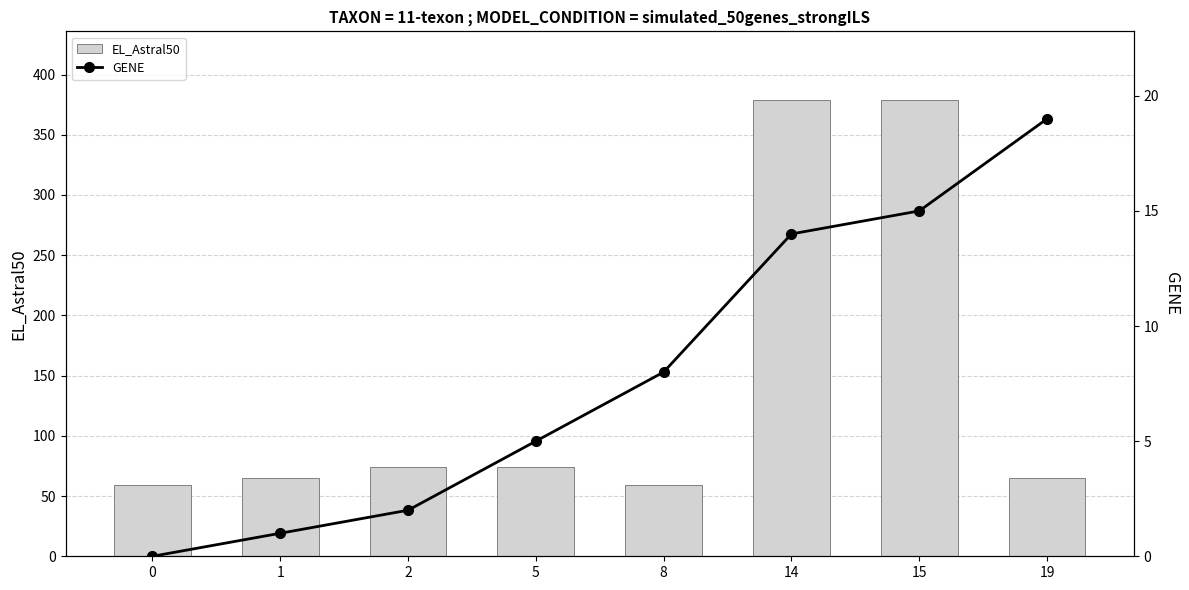

Does the chart contain stacked bars?

No